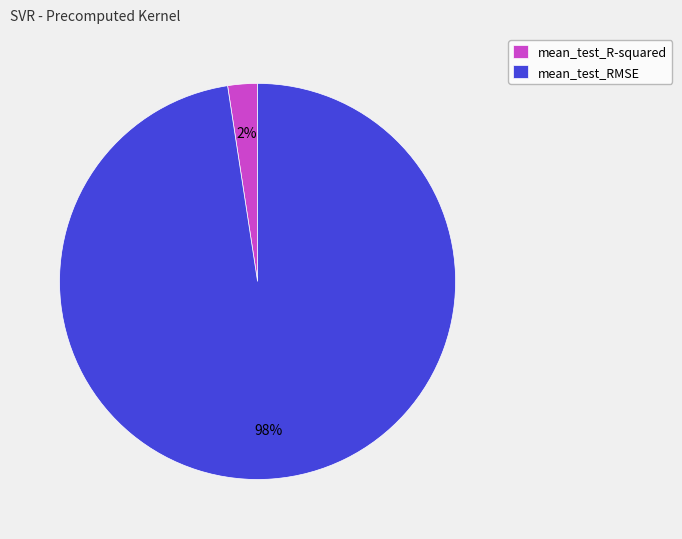

How many slices are in this pie chart?

2